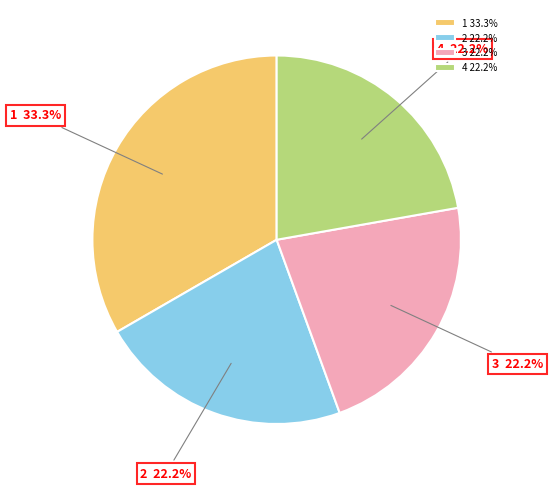

To the nearest percent, what portion does 1 represent?

33%